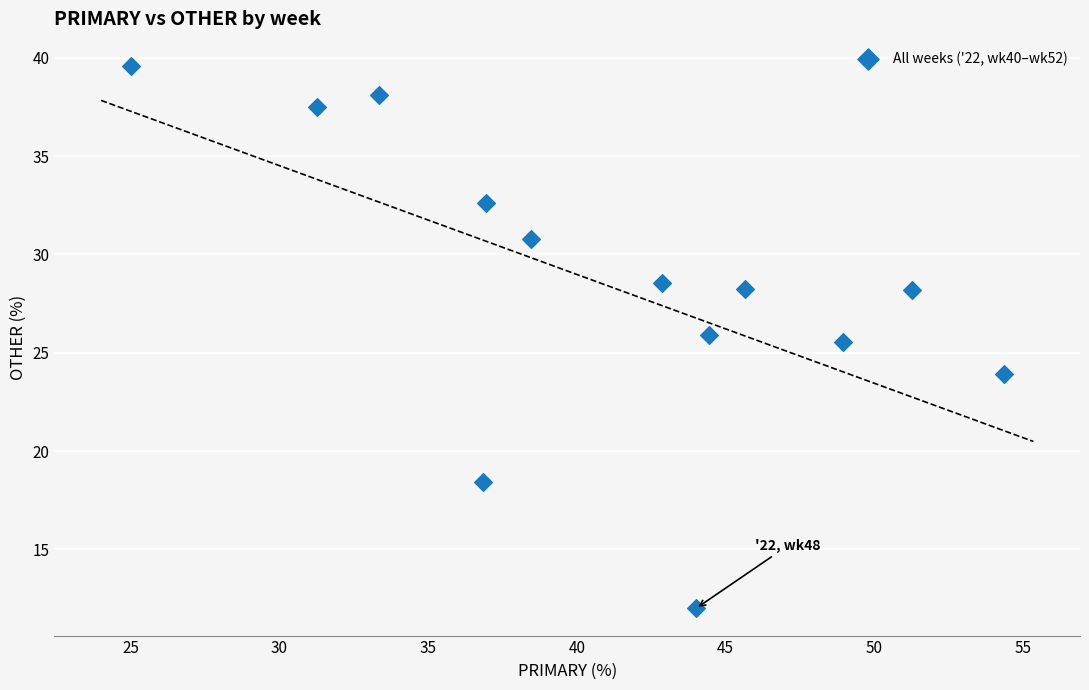

What is the range of Y values (max minus min)?

27.6